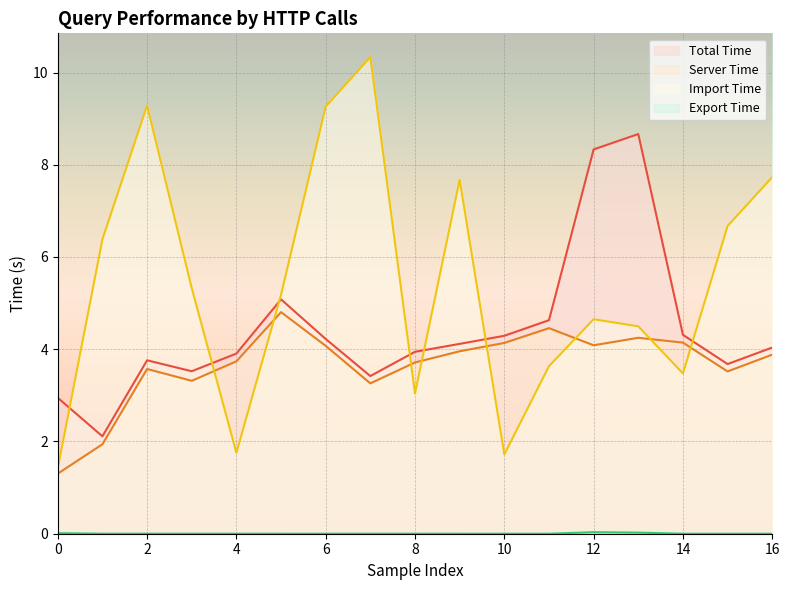

What is the sum of all serverTime values?

62.1